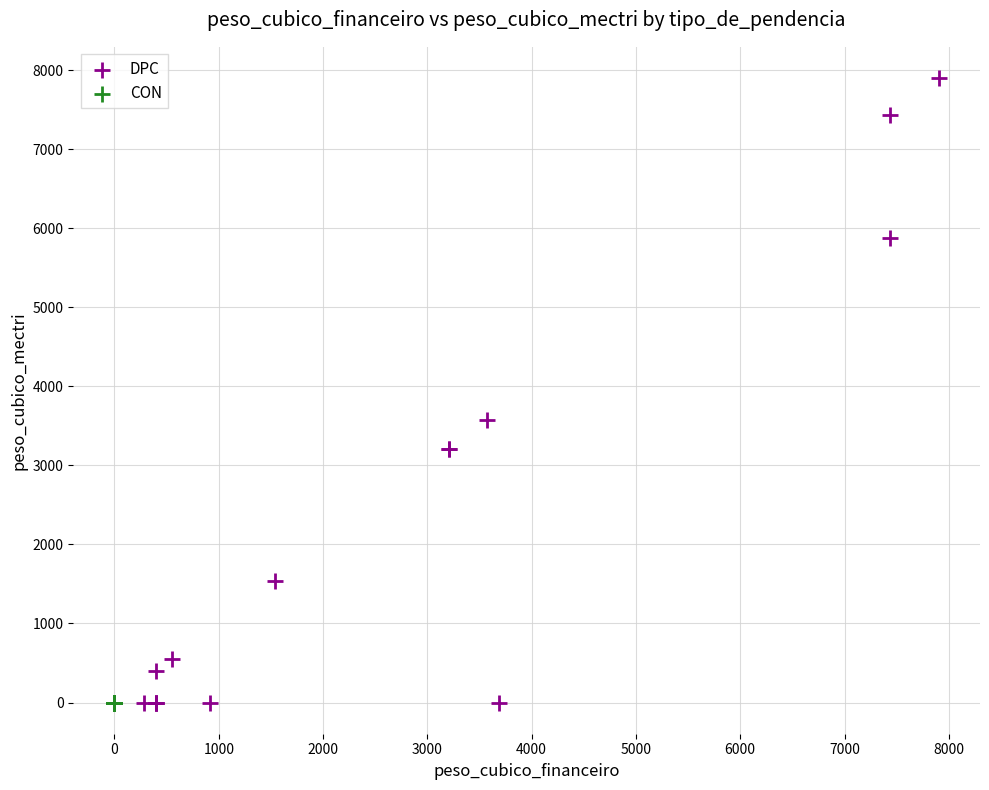

Which series contains the highest Y value?

DPC